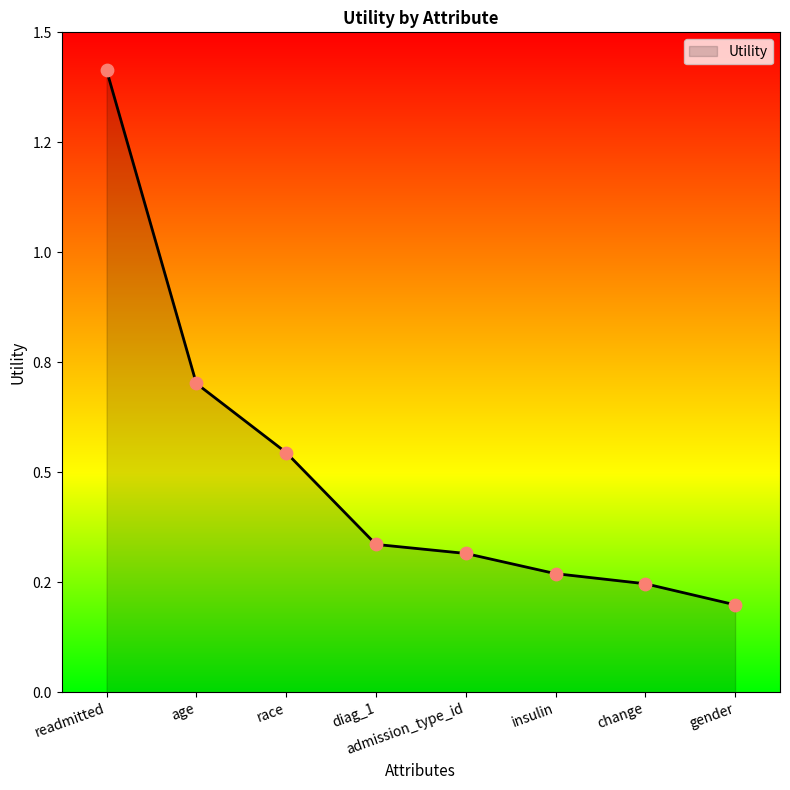

Which has a higher value, diag_1 or change?

diag_1